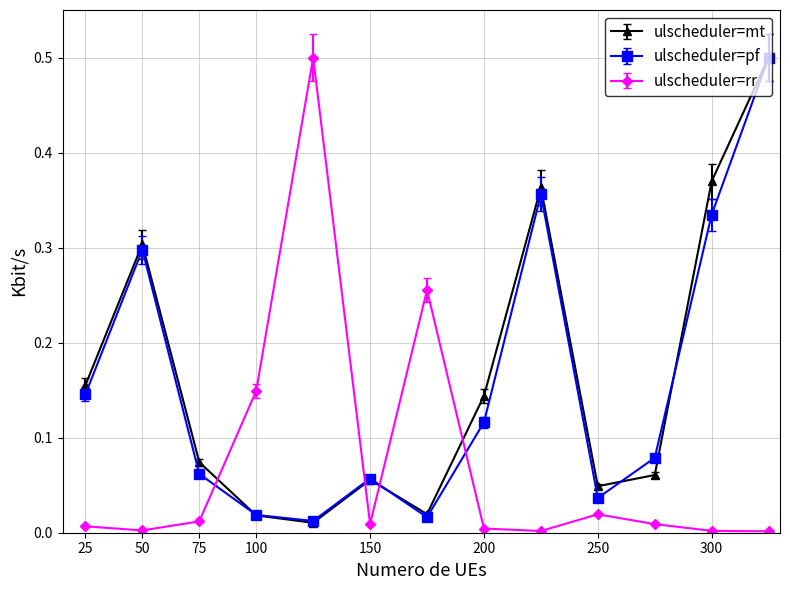

Which series ends up on top after the final intersection of ulscheduler=mt and ulscheduler=rr?

ulscheduler=mt